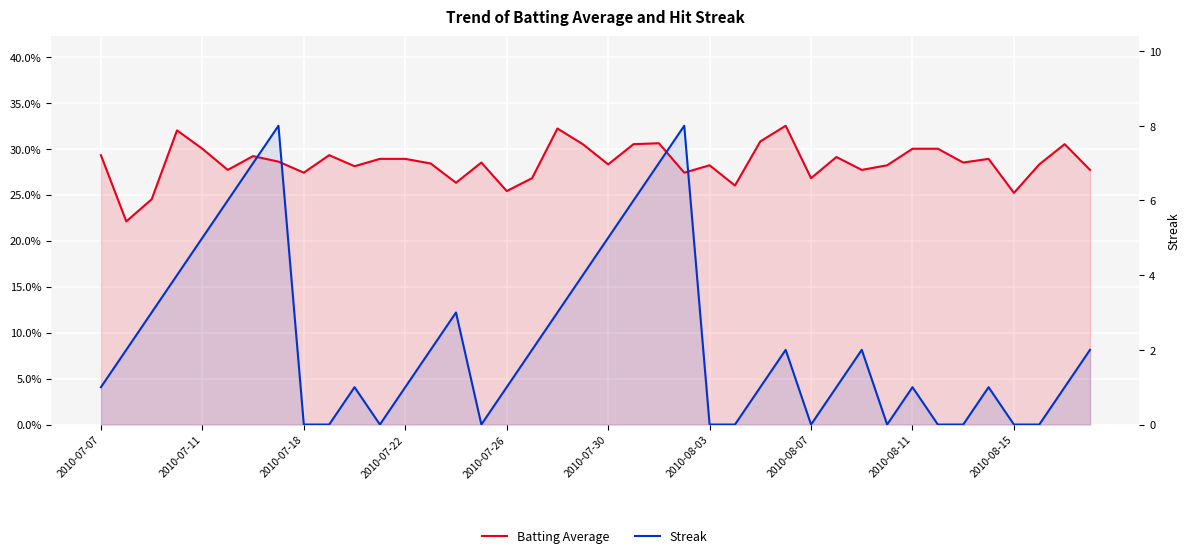

At how many categories does at least one series exceed 2?

13